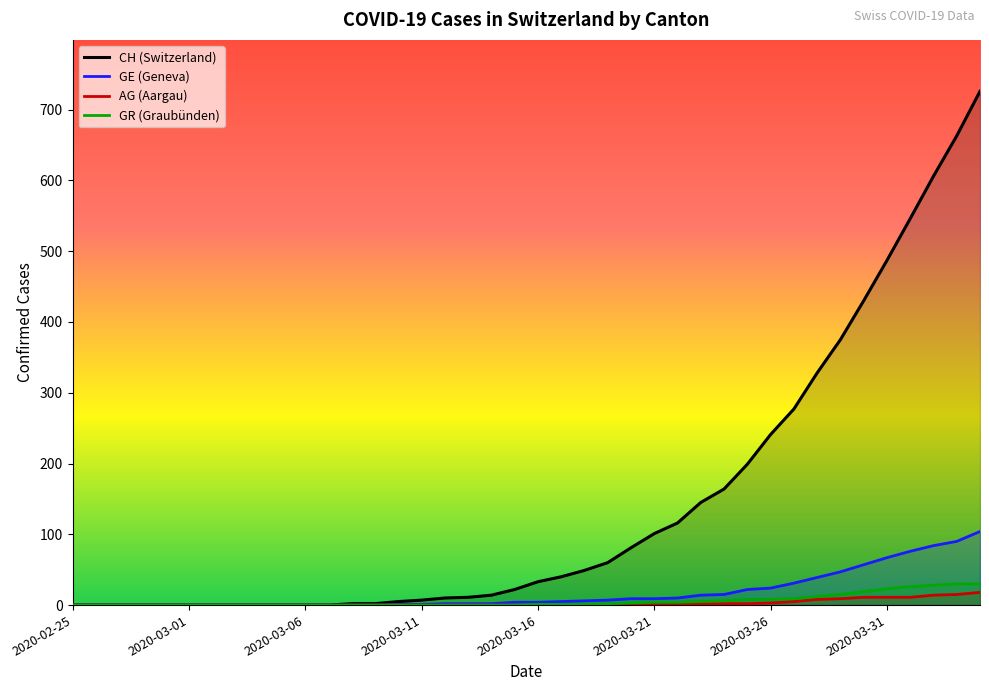

Is it true that CH (Switzerland) equals 241 at 2020-03-26?

True